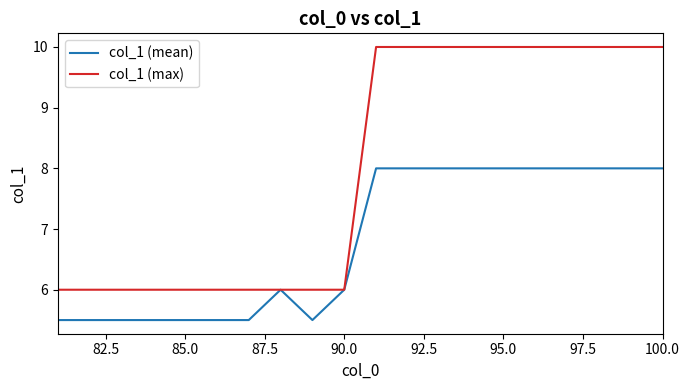

What is the average value of the col_1 (mean) series?

6.8